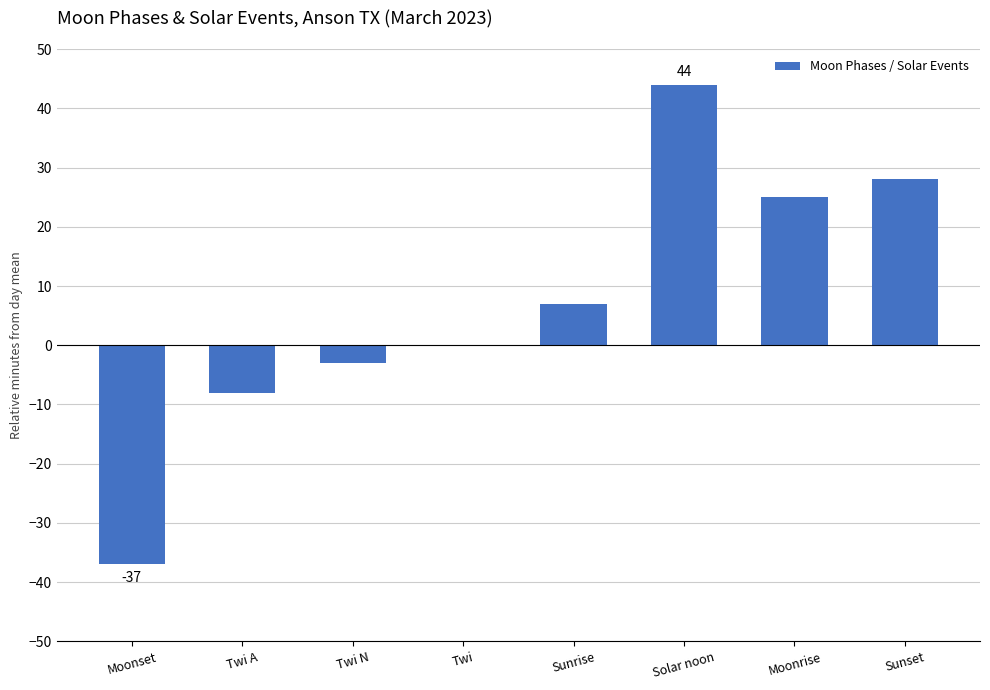

How many series are shown in this chart?

1